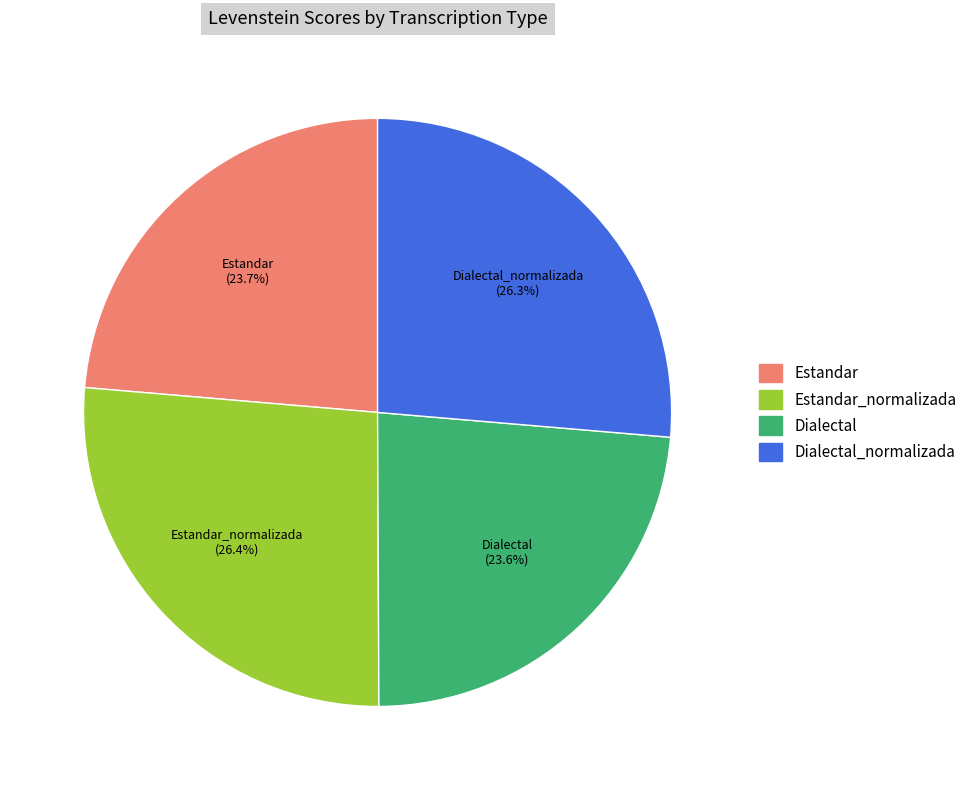

What portion of the pie excludes Estandar?

76.3%